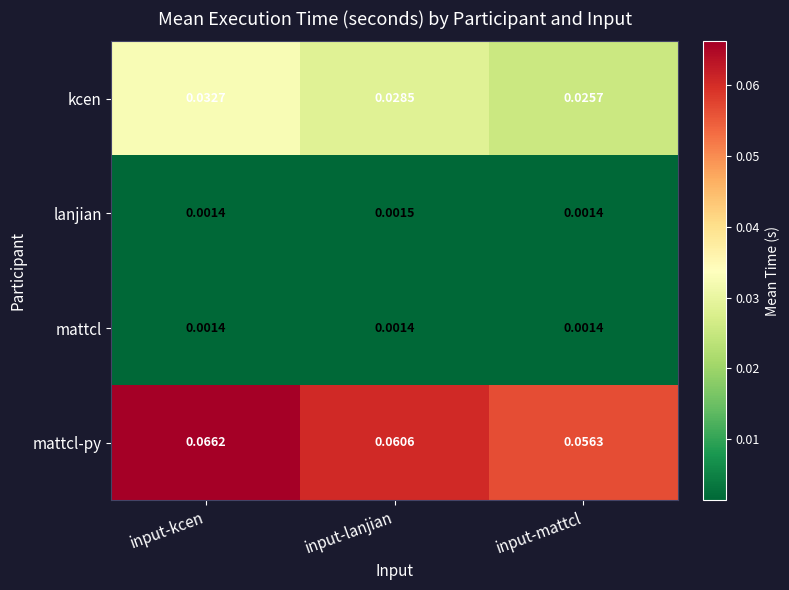

Where is mattcl-py nearest to the value 0?

input-mattcl